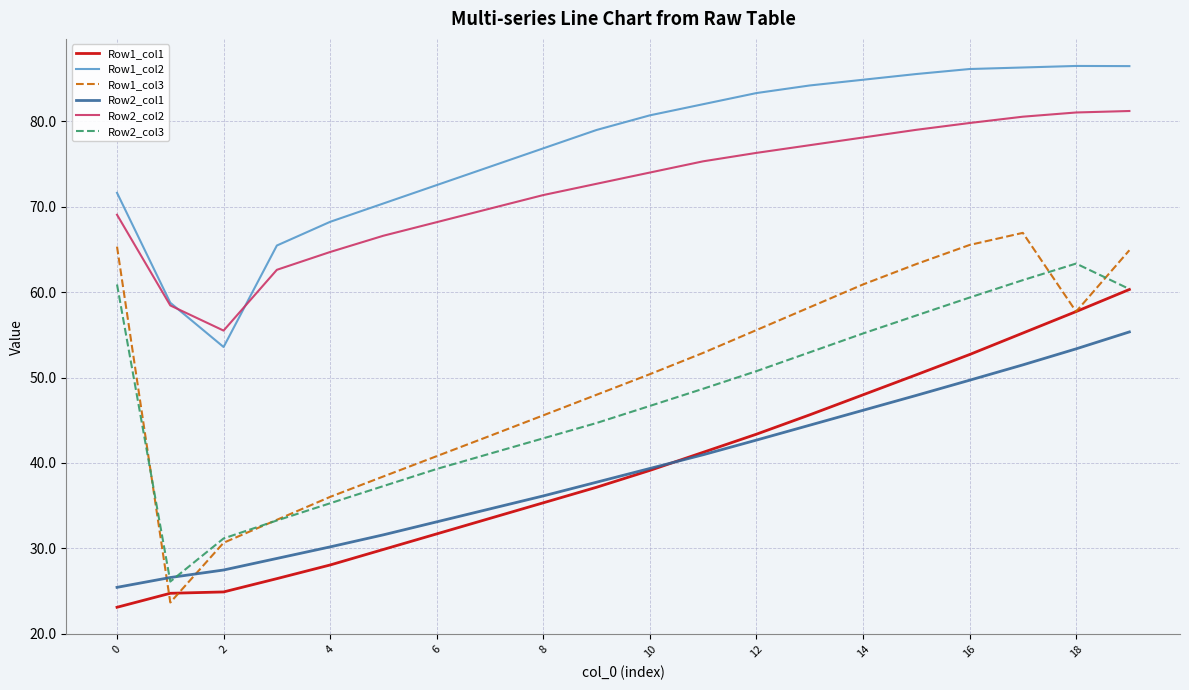

How many distinct data groups are displayed?

6